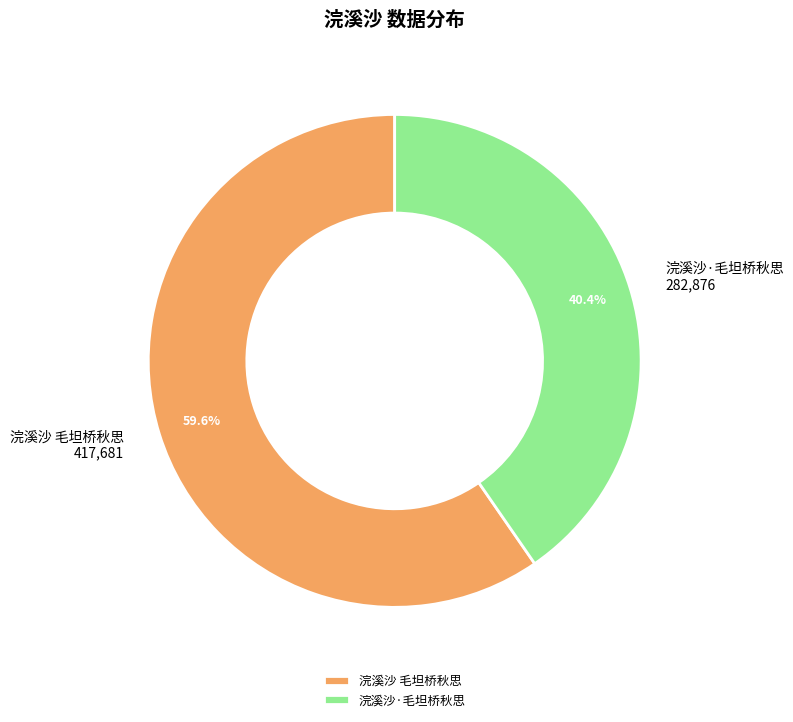

How many segments does this pie chart have?

2